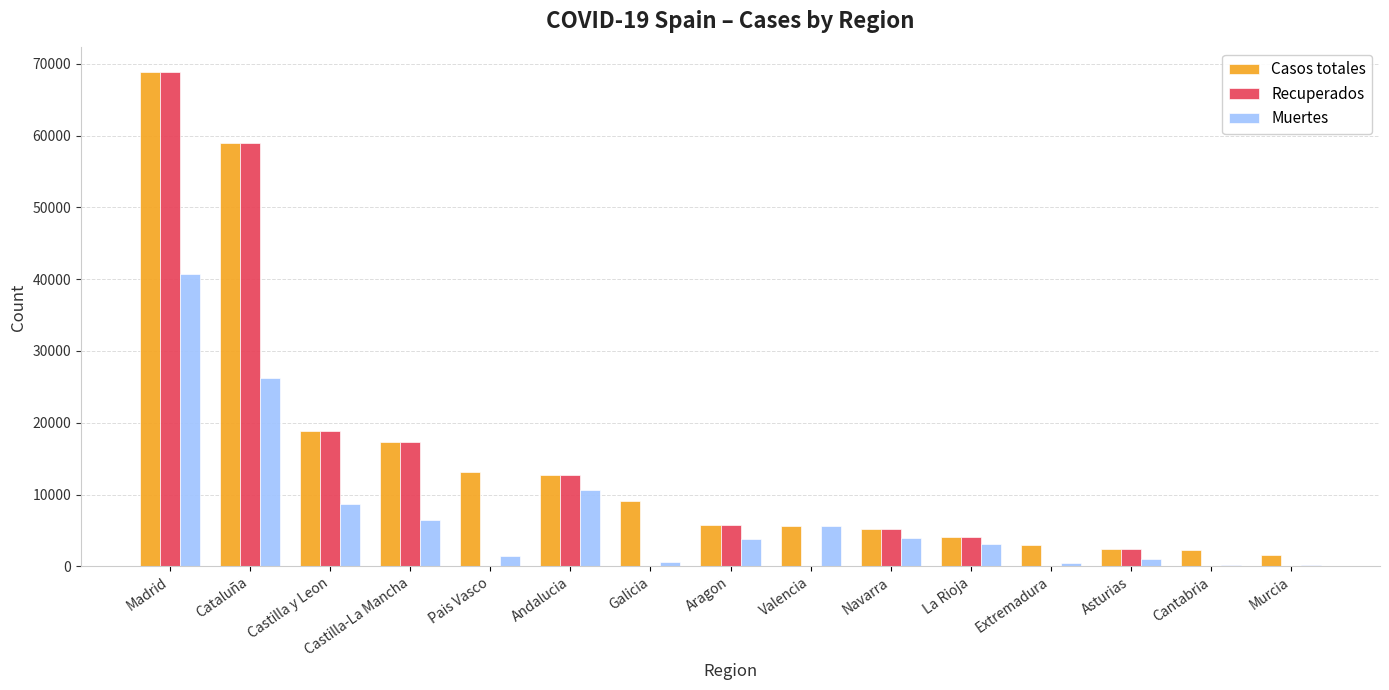

The Recuperados series shows 2935 at Aragon. True or false?

False